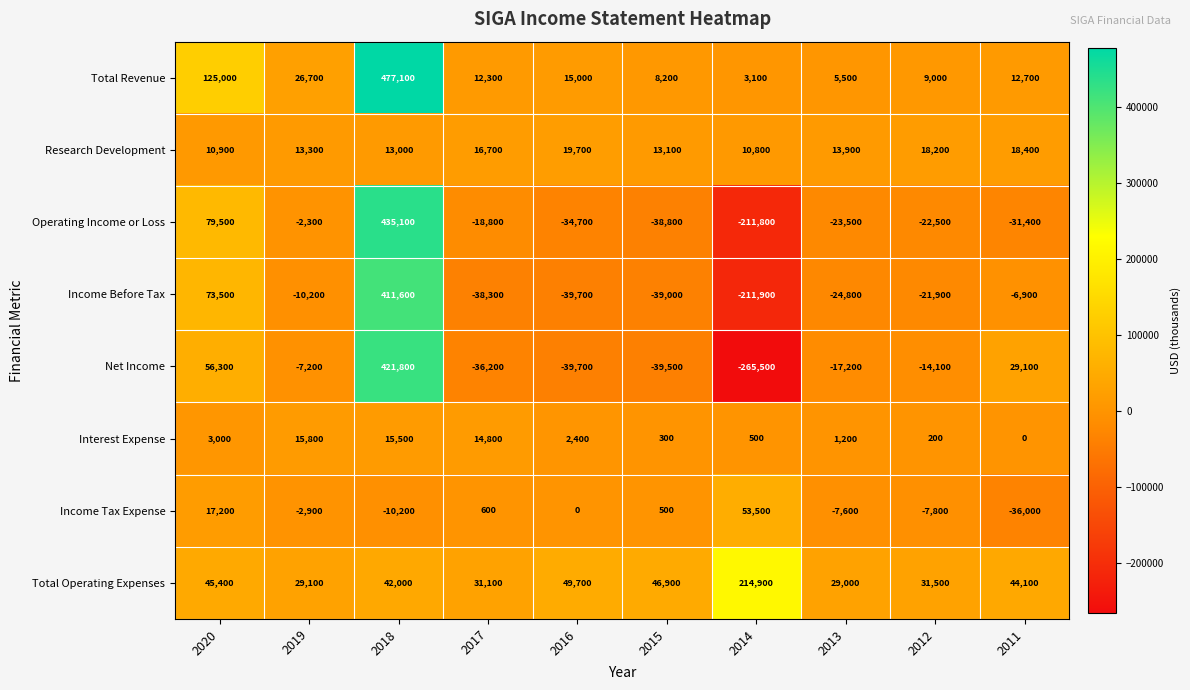

Which category has the highest value across all series?

2018